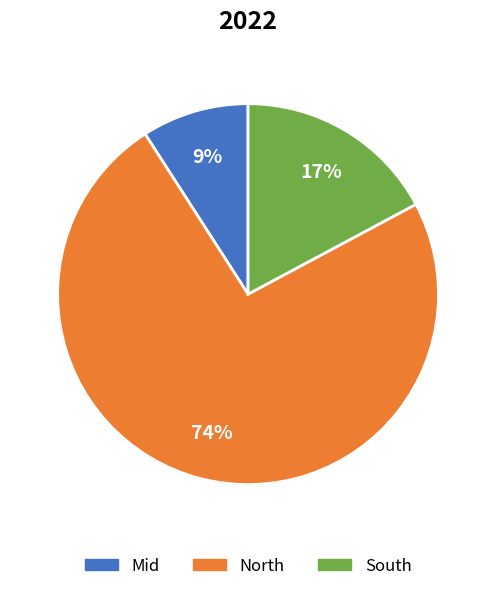

To the nearest percent, what is the average slice percentage?

33%